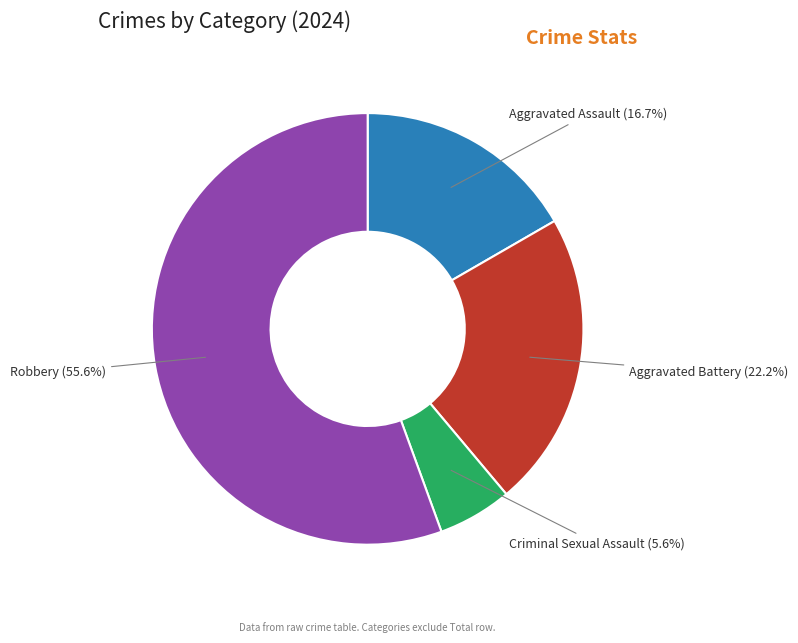

The Aggravated Battery slice represents 10% of the pie. True or false?

False